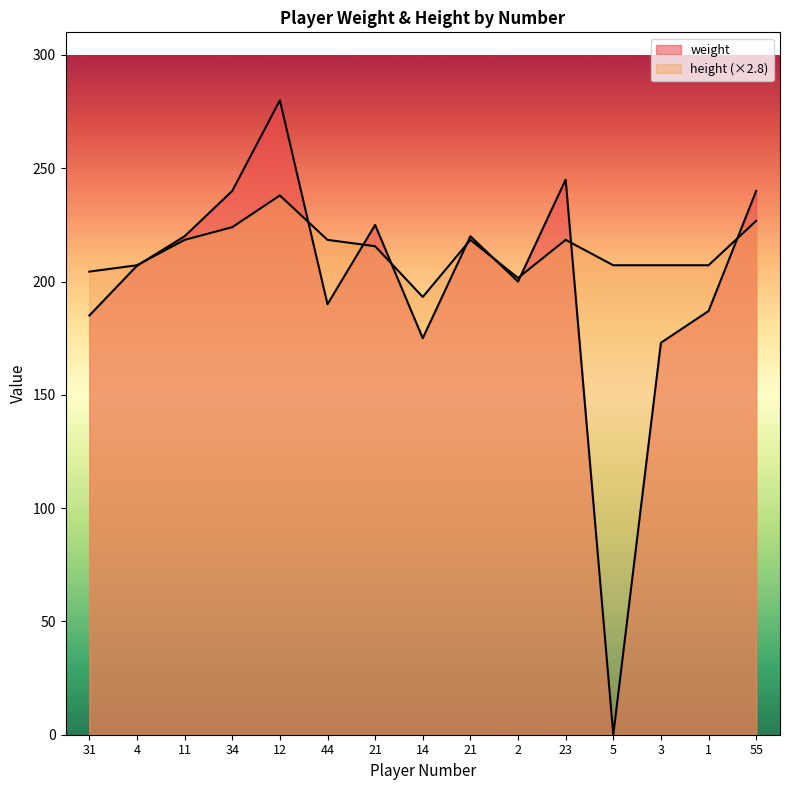

Which series ends up on top after the final intersection of height and weight?

weight